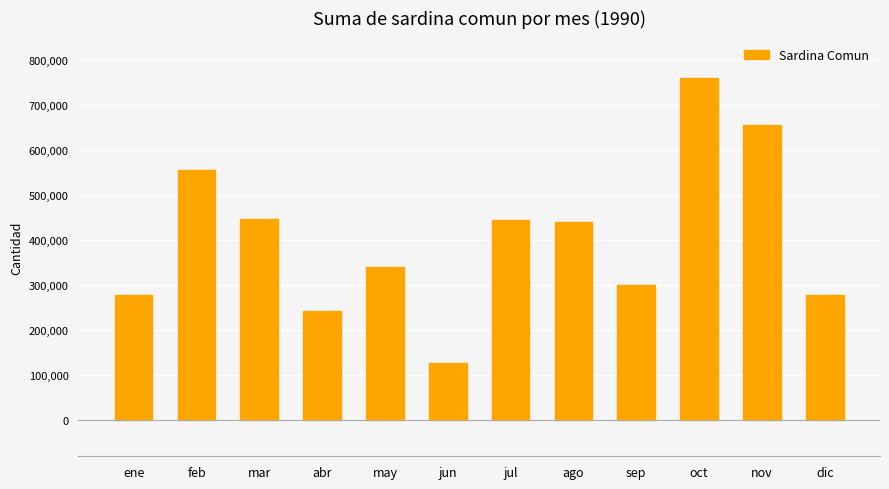

What is the value of the 11th bar from the left?

656077